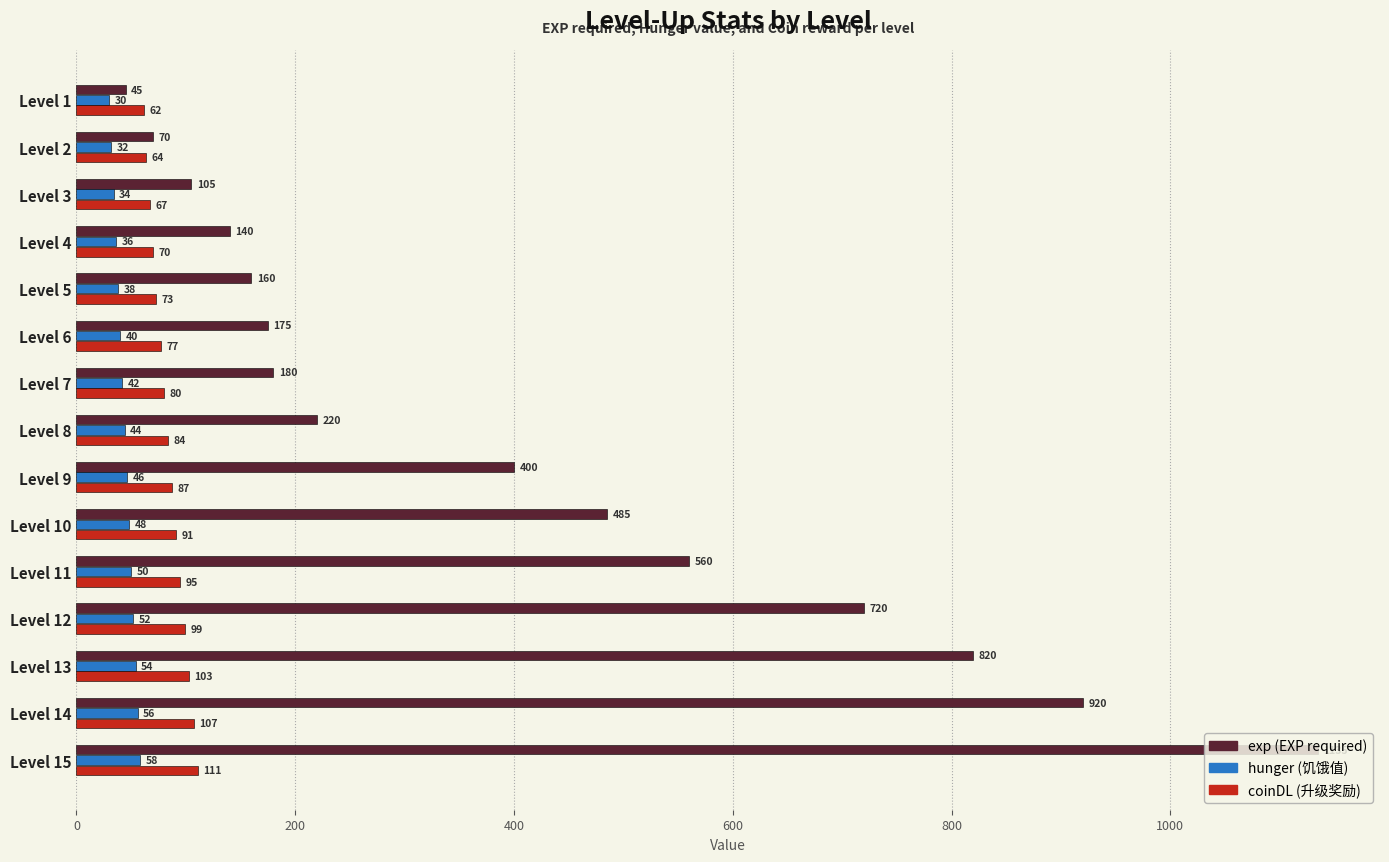

What is the maximum value shown in the chart?

1135